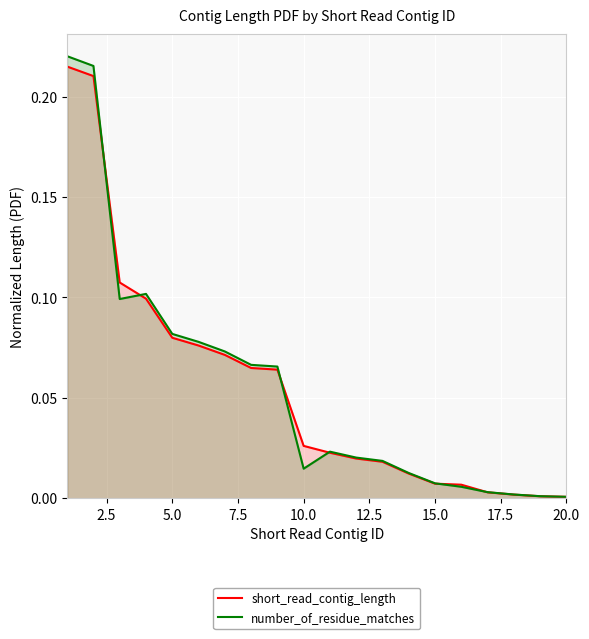

Which series has the largest range (max minus min)?

number_of_residue_matches